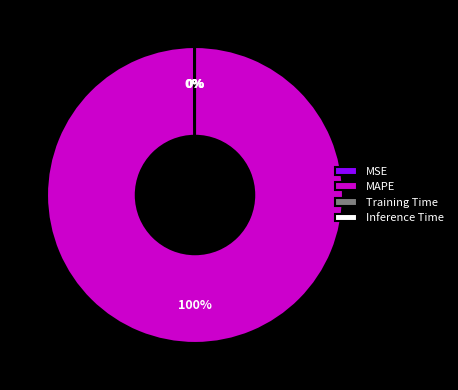

Which slice is the largest?

MAPE